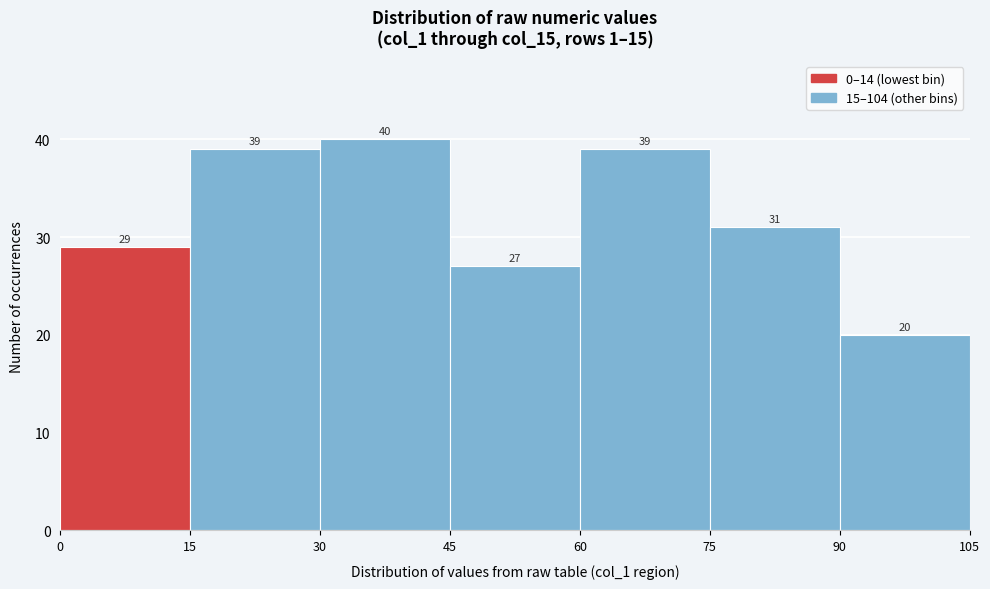

Reading left to right, transcribe this chart: for each bar, give the range it covers on the x-axis and its height.

0 to 15: 29
15 to 30: 39
30 to 45: 40
45 to 60: 27
60 to 75: 39
75 to 90: 31
90 to 105: 20